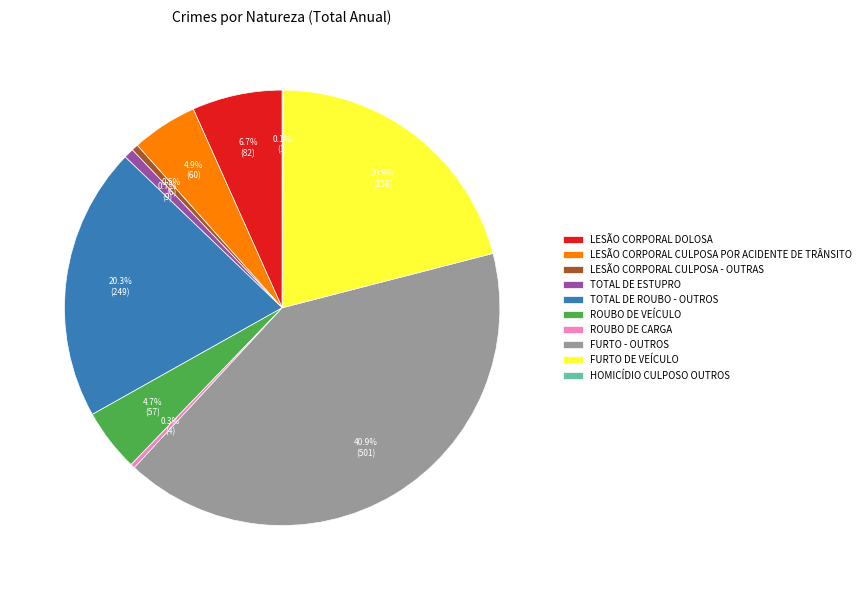

To the nearest percent, what portion does TOTAL DE ESTUPRO represent?

1%